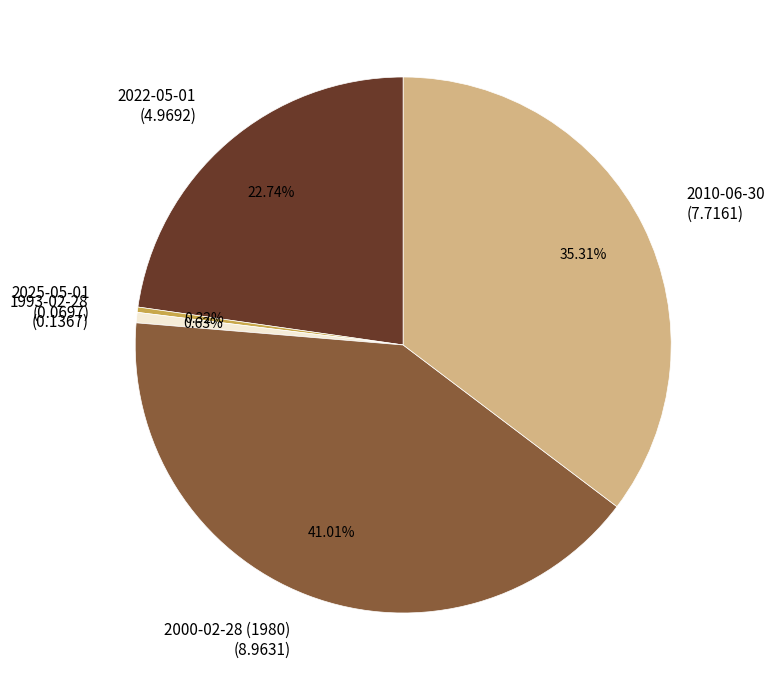

The 2000-02-28 (1980) slice represents 41% of the pie. True or false?

True